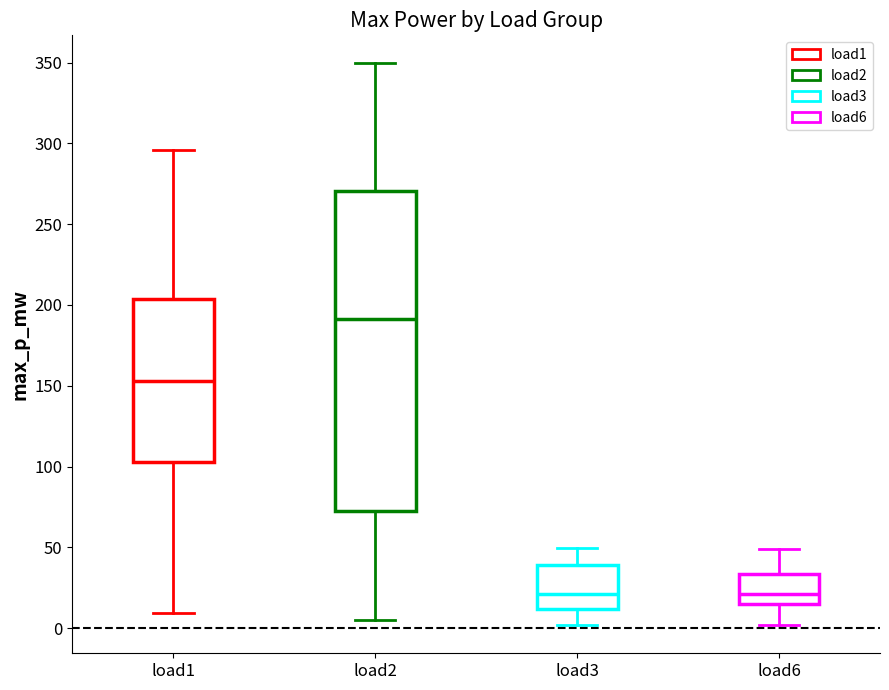

Where does the median line of the box for load3 sit on the y-axis? The values are not printed on the chart, so give them approximately, as read against the axis.

20